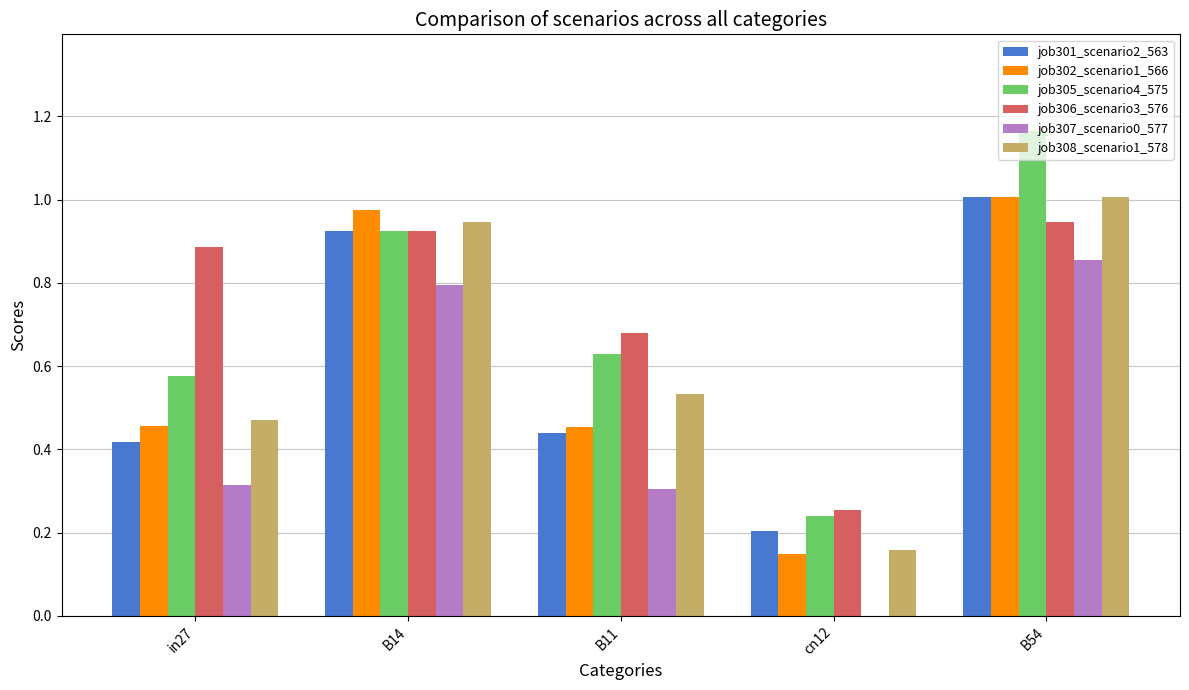

Between B14 and B54, which series saw the biggest shift?

job305_scenario4_575